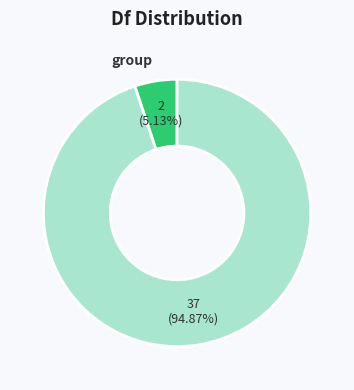

Does any single category account for the majority?

Yes